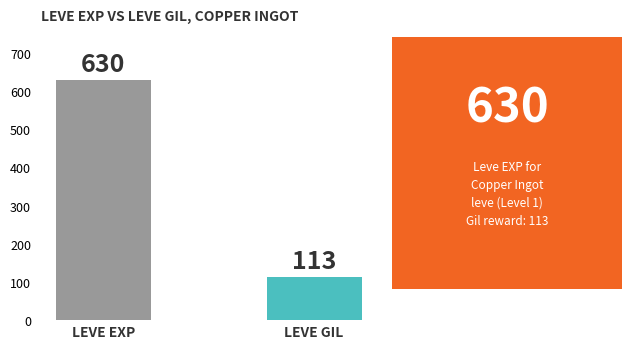

Is it true that the value at LEVE GIL is 149?

False